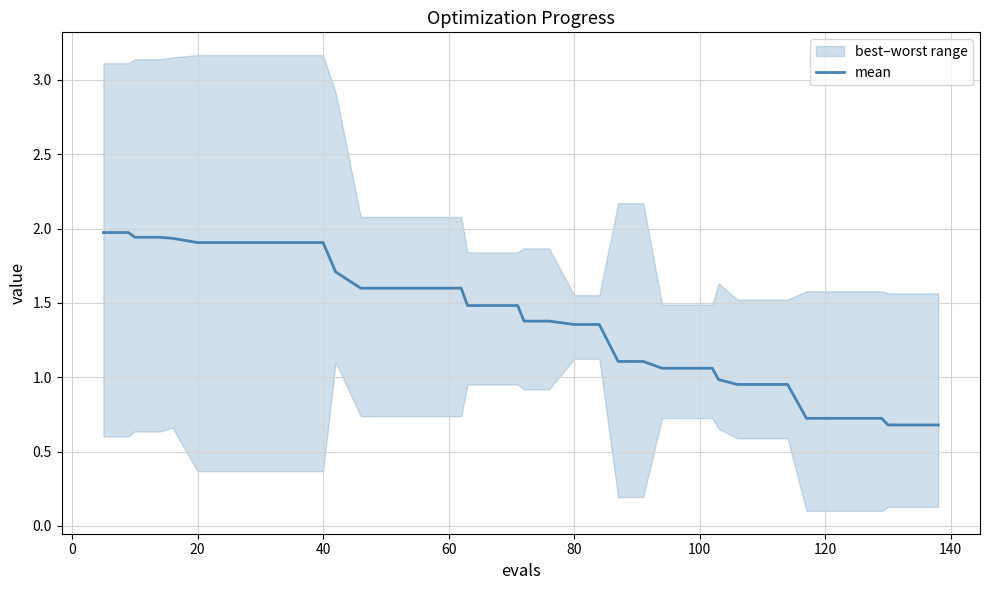

What is the highest value of the mean series?

2.0